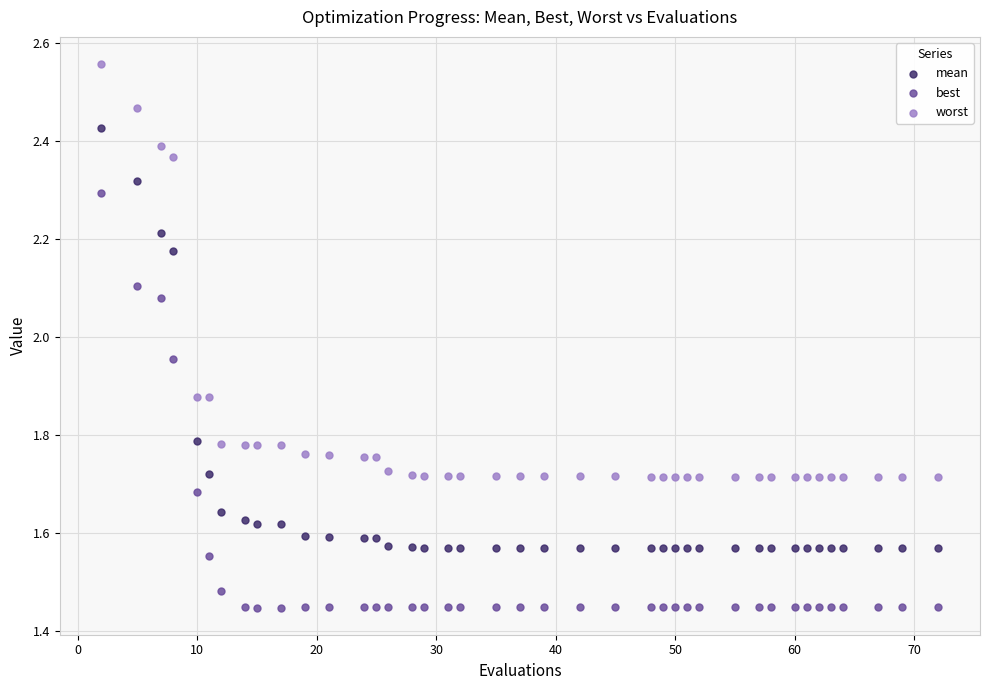

Across all data points, what is the range of Y values (max minus min)?

1.1